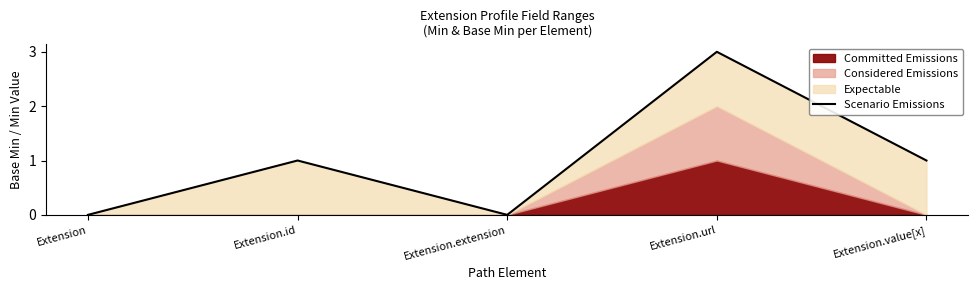

Which label corresponds to the smallest value in the chart?

Extension